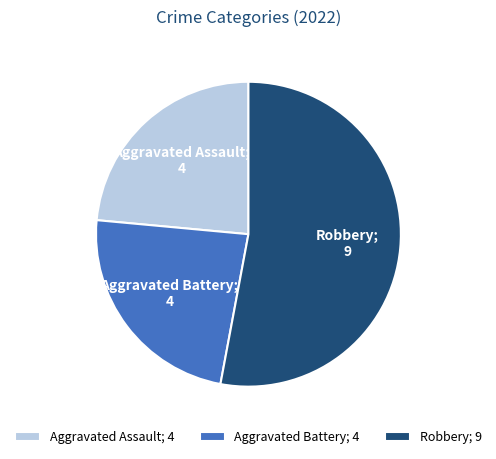

The Robbery; 9 slice represents 53% of the pie. True or false?

True